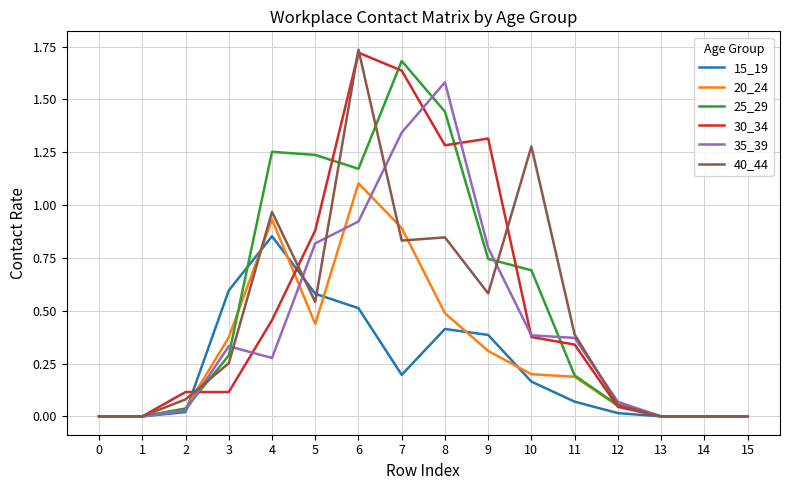

The 25_29 series shows -1.0 at 1. True or false?

False